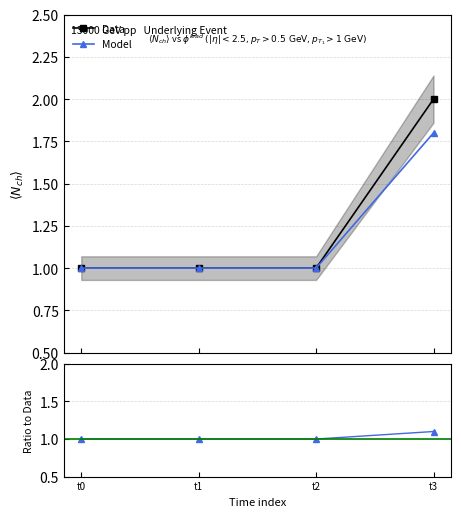

True or false: Data has a value of 1.6 at t2.

False